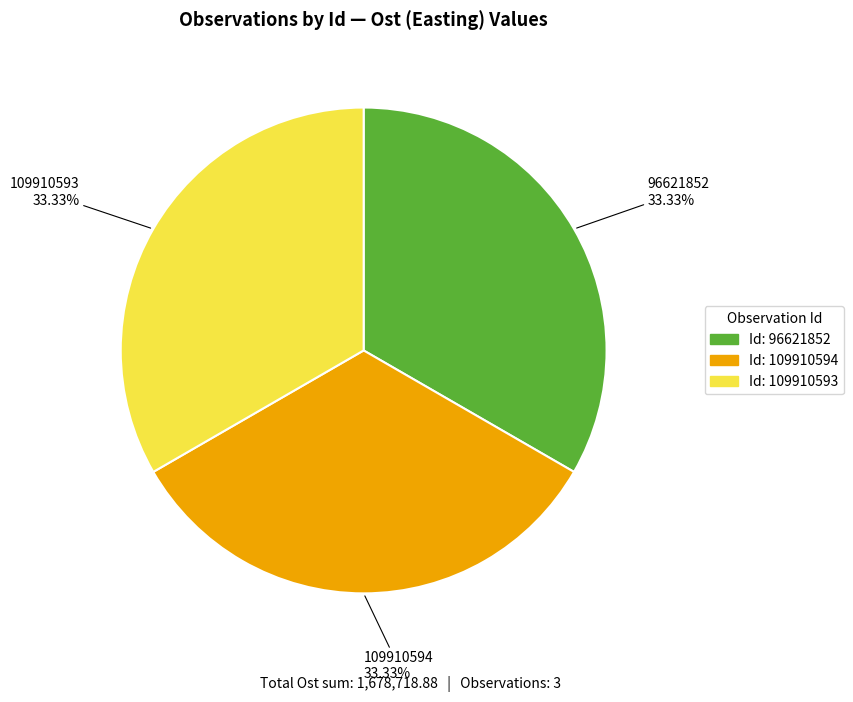

What is the total percentage of 96621852 and 109910594?

66.7%